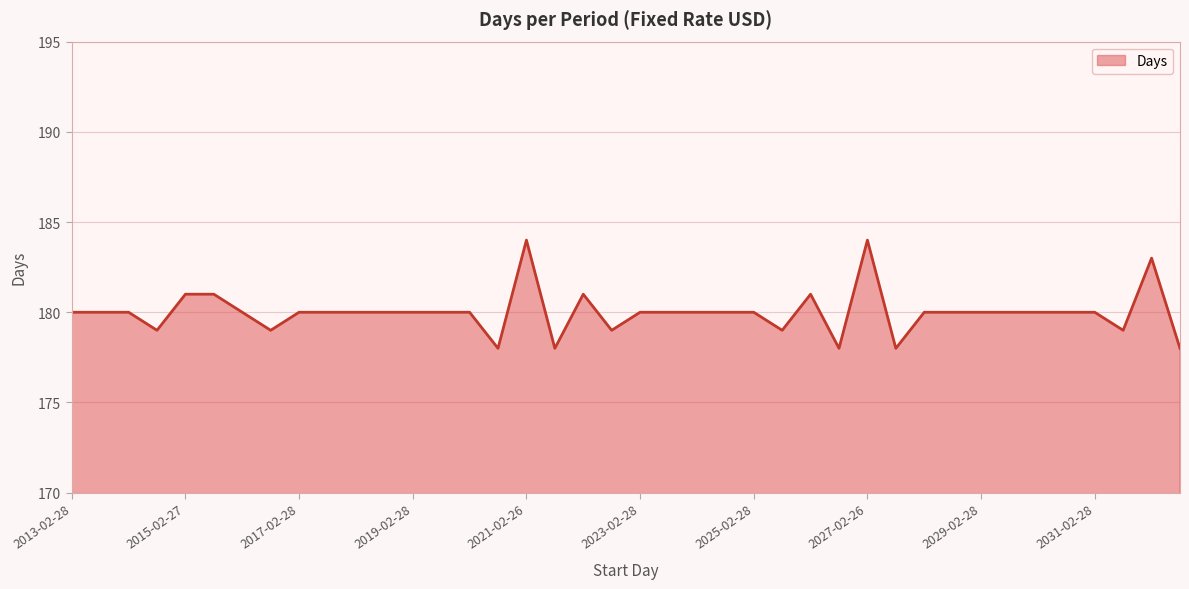

What is the minimum value shown in the chart?

178